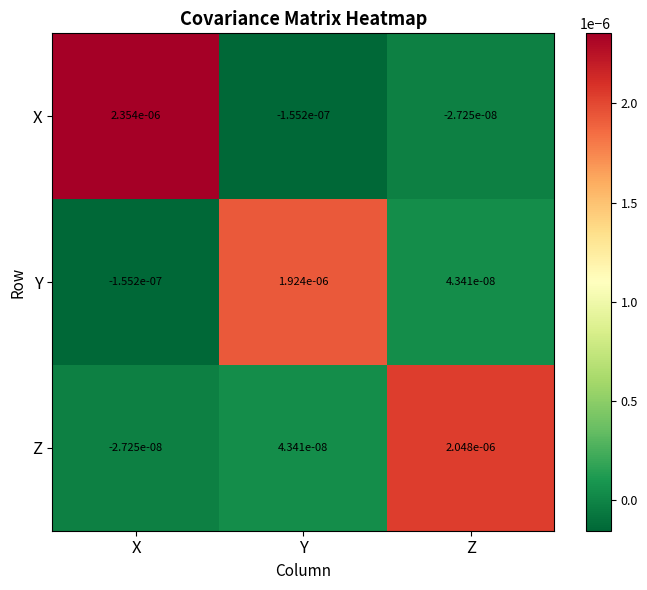

How many positive values does the Z series have?

2